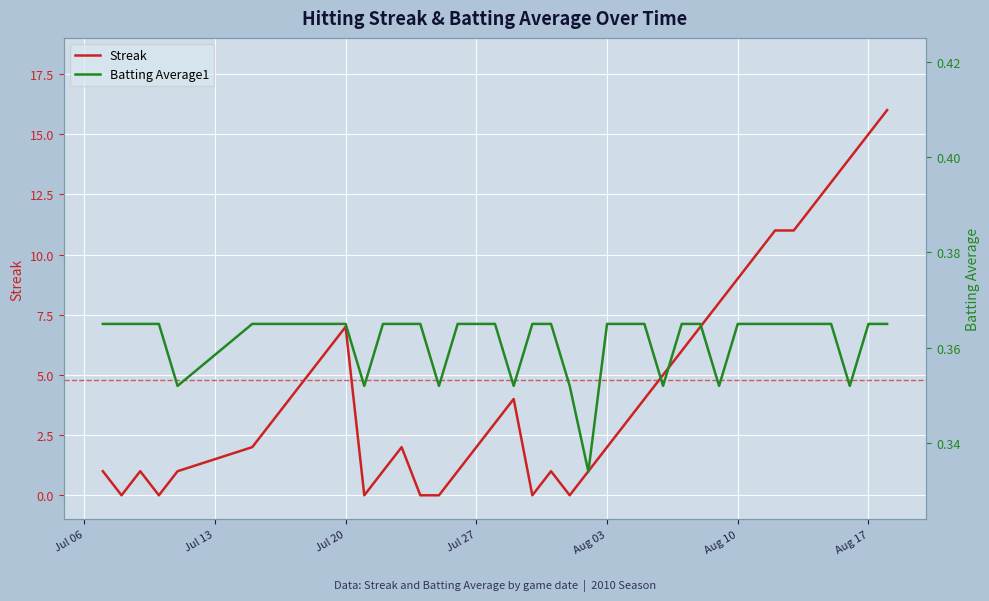

Which series ends up on top after the final intersection of Batting Average1 and Streak?

Streak